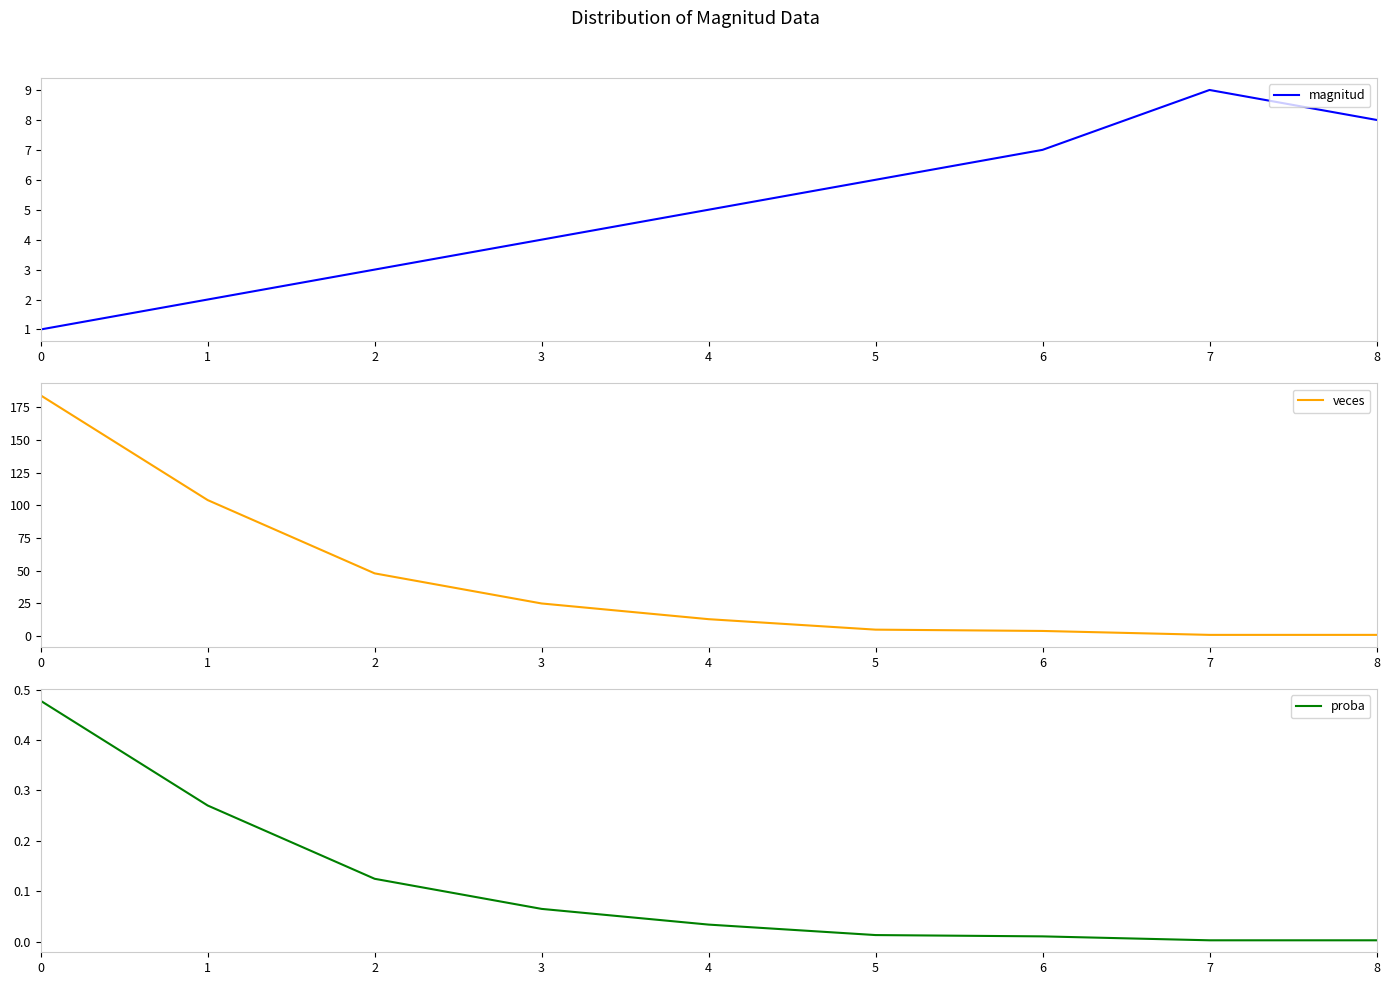

At how many categories does at least one series exceed 84?

2